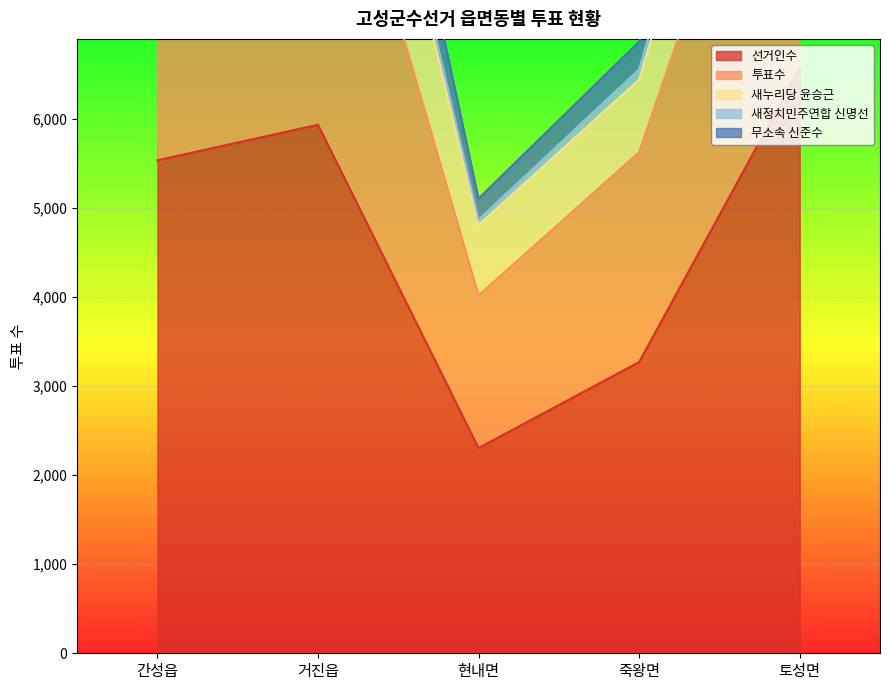

At which category does the chart reach its peak across all series?

토성면